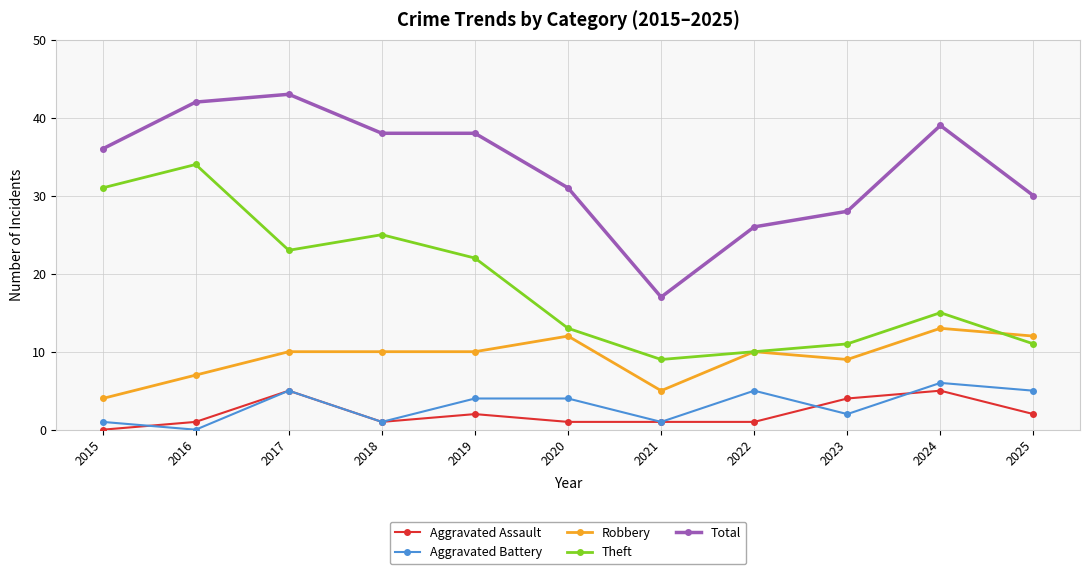

The Robbery series shows 21 at 2025. True or false?

False